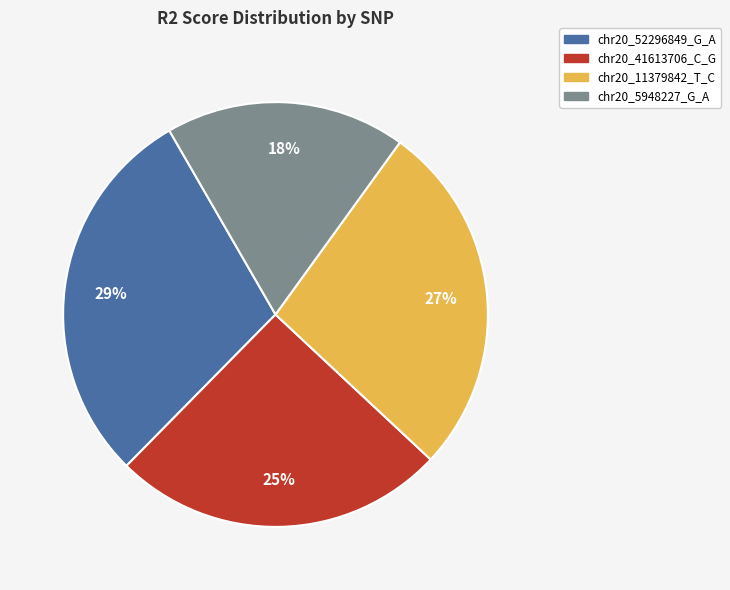

How many segments does this pie chart have?

4